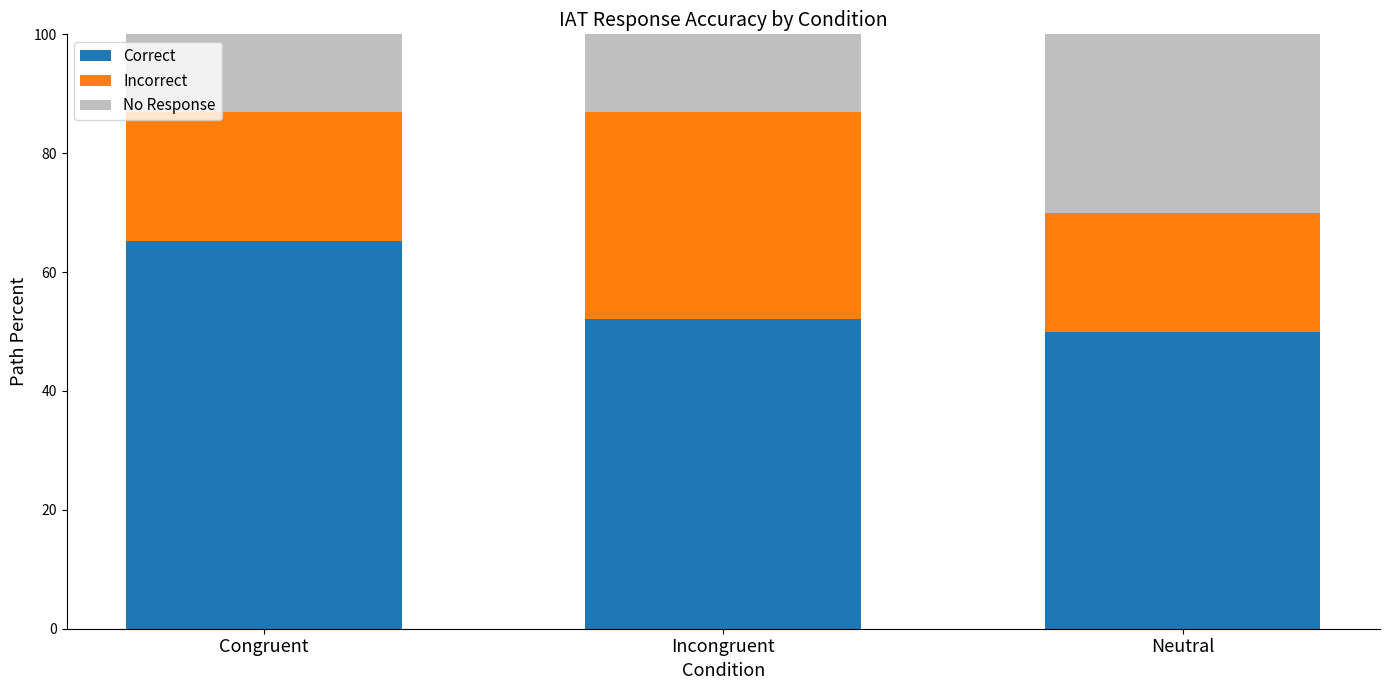

At which label is Correct closest to 57?

Incongruent